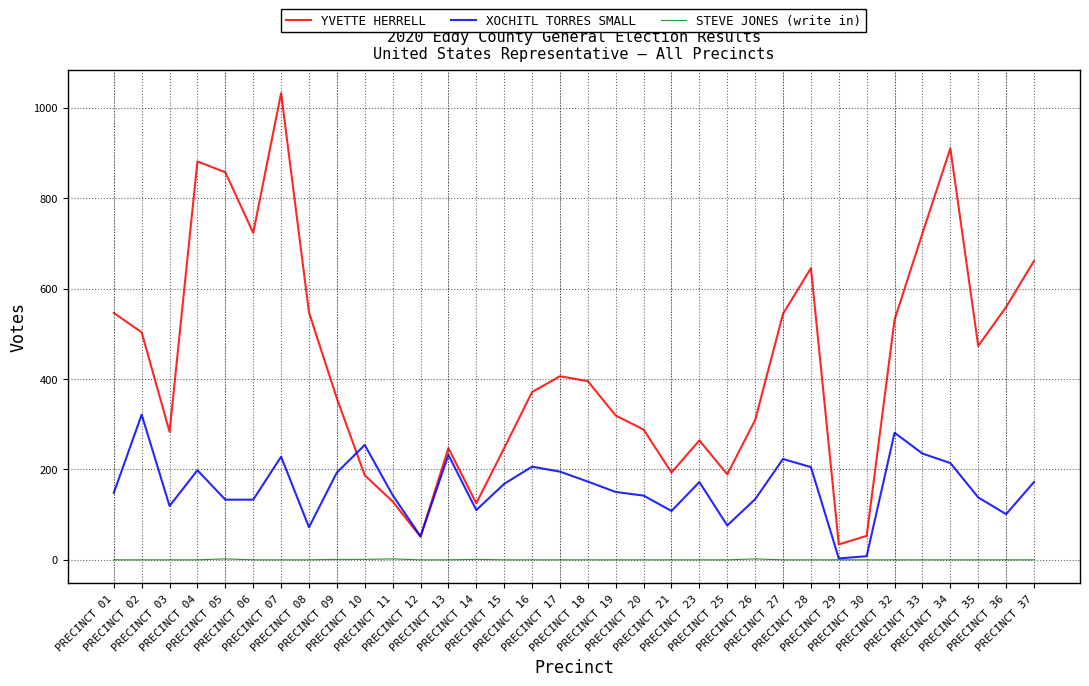

Which series has the widest spread of values?

YVETTE HERRELL